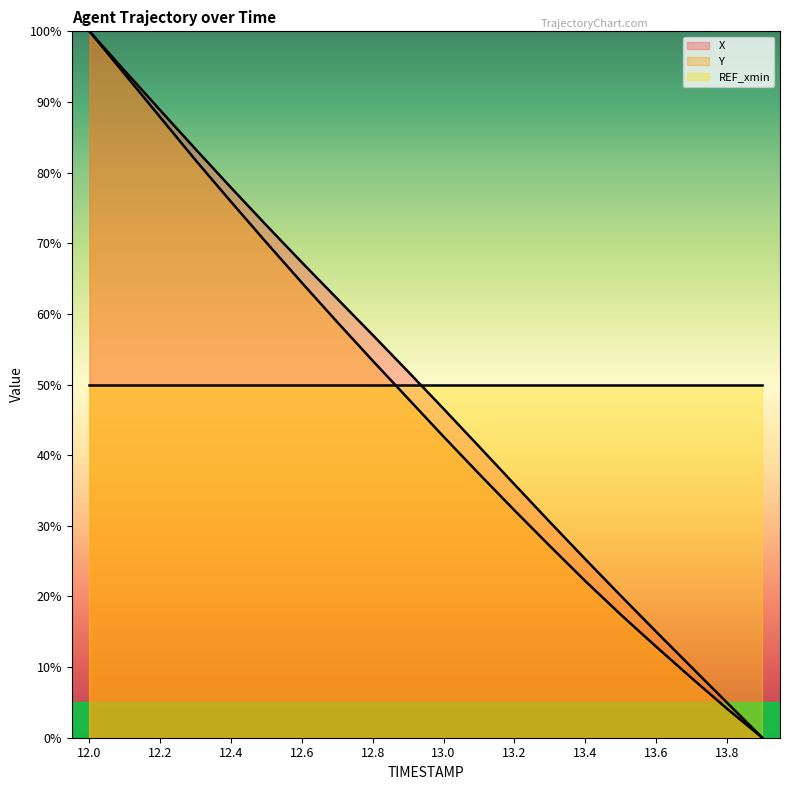

How many categories are shown in the chart?

20